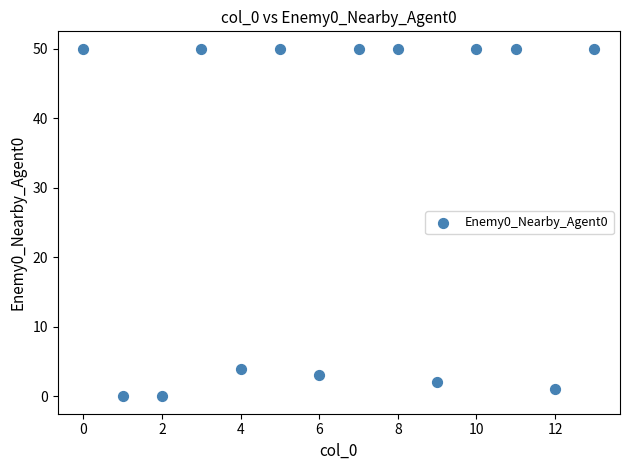

What Y value in the scatter plot is closest to 25?

4